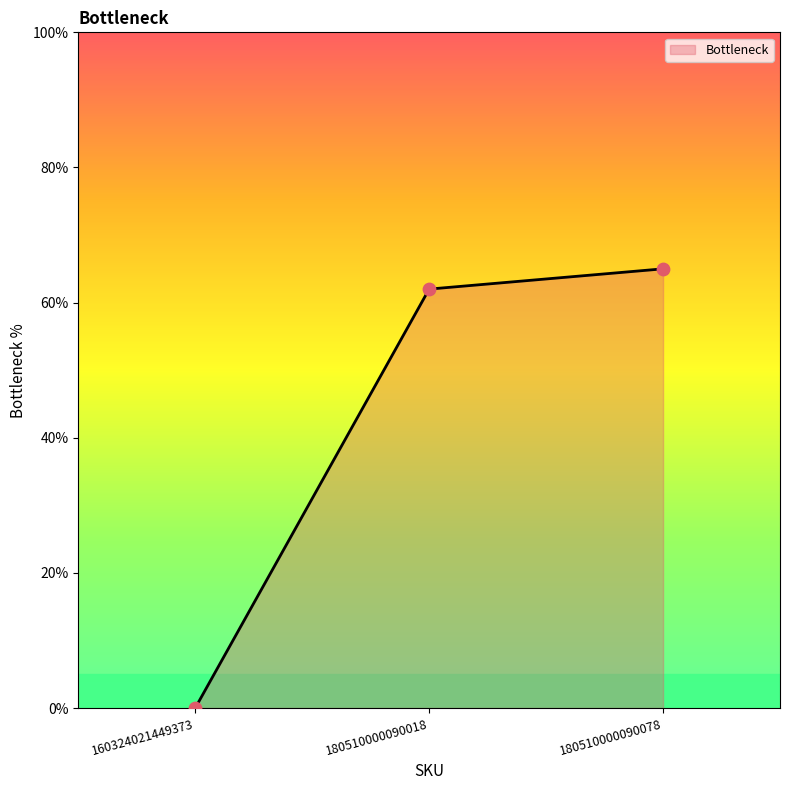

Which has a higher value, 180510000090018 or 180510000090078?

180510000090078